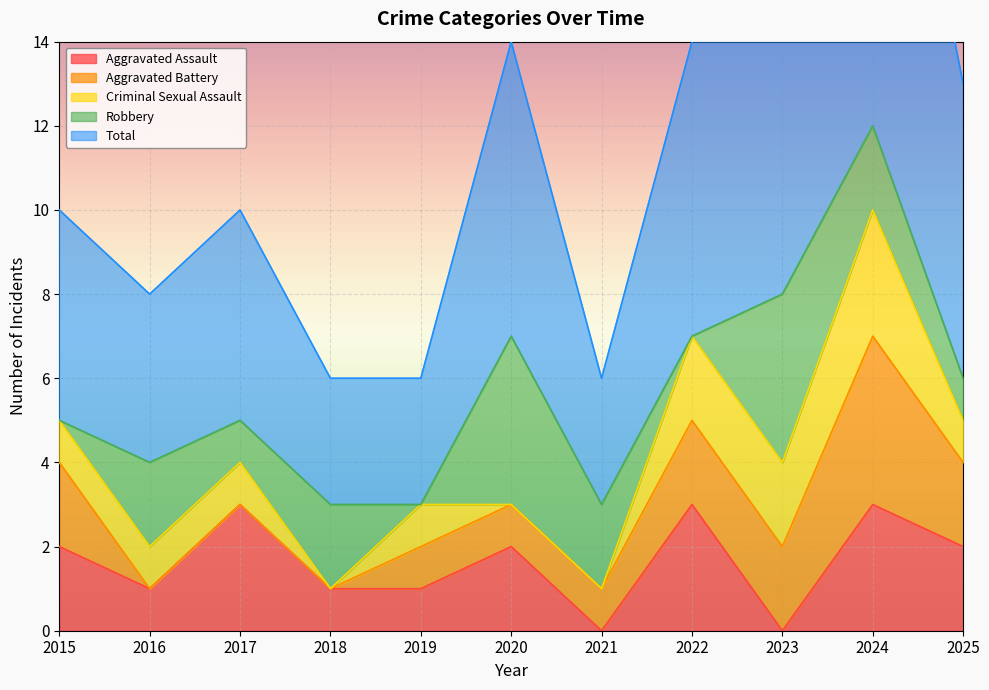

How many series are shown in this chart?

5